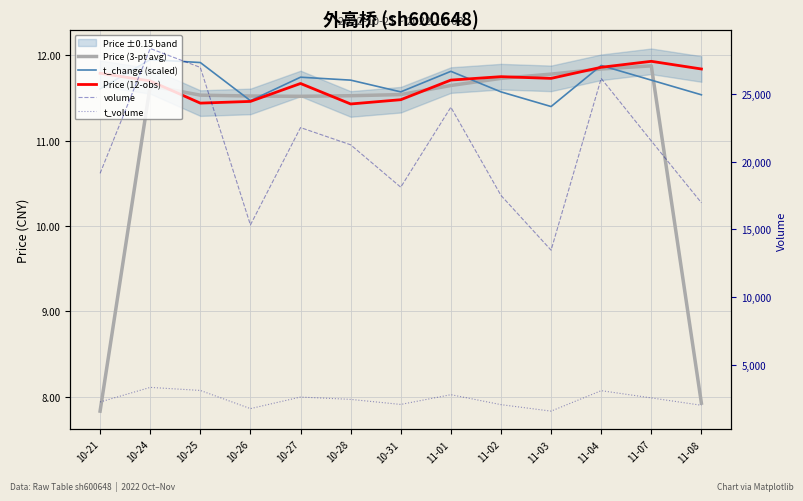

What is the spread (max minus min) of values at 10-26?

15309.5